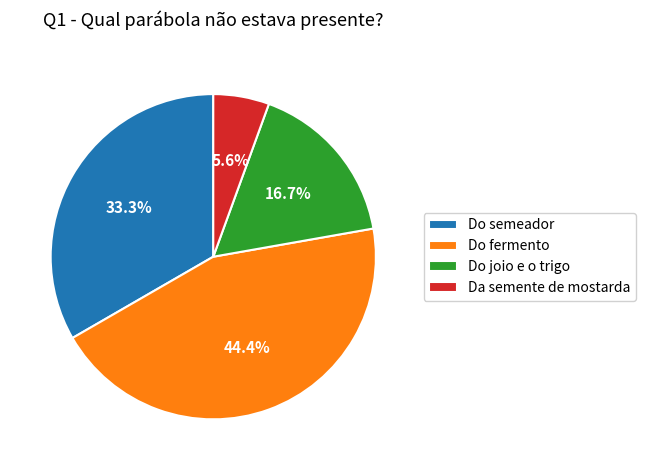

How many segments does this pie chart have?

4